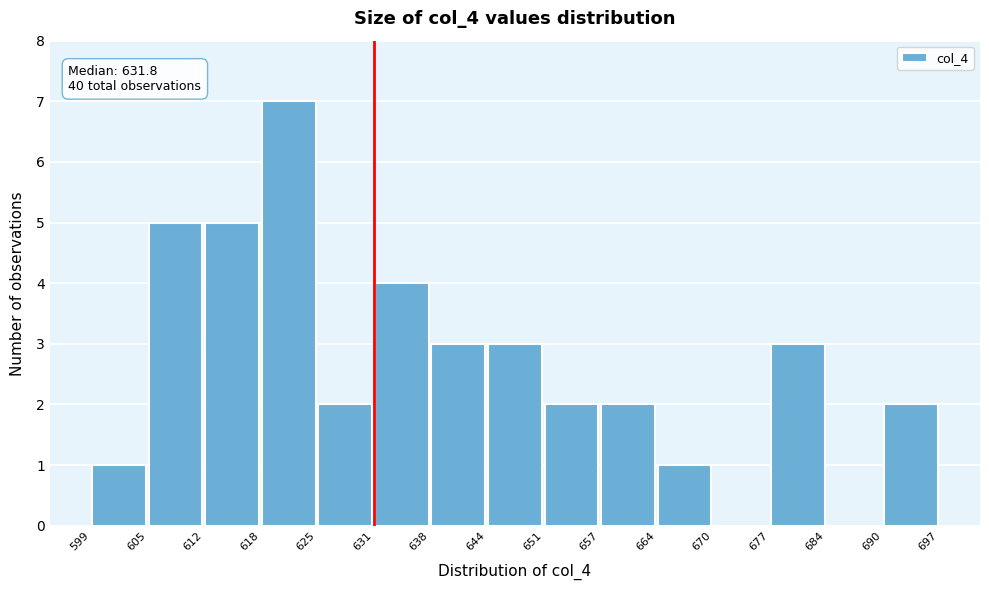

Which range on the x-axis has the tallest bar?

618 to 625